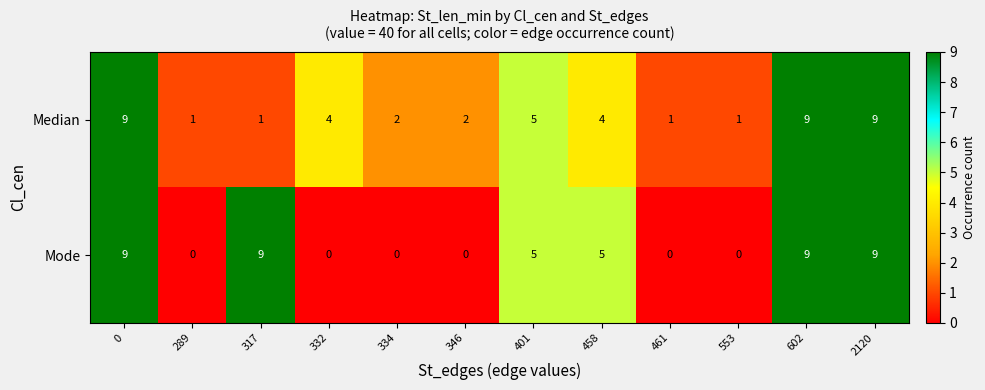

Reading left to right, transcribe all the data shown in this chart.

Median: 9	1	1	4	2	2	5	4	1	1	9	9
Mode: 9	0	9	0	0	0	5	5	0	0	9	9